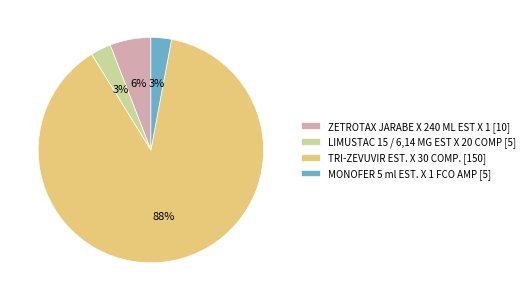

How many segments does this pie chart have?

4